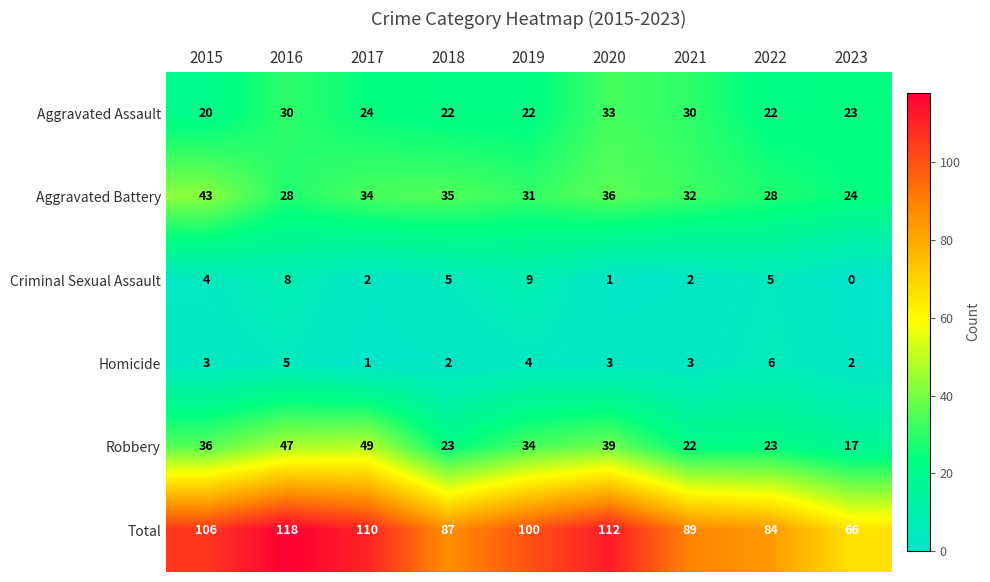

What is the sum of all Criminal Sexual Assault values?

36